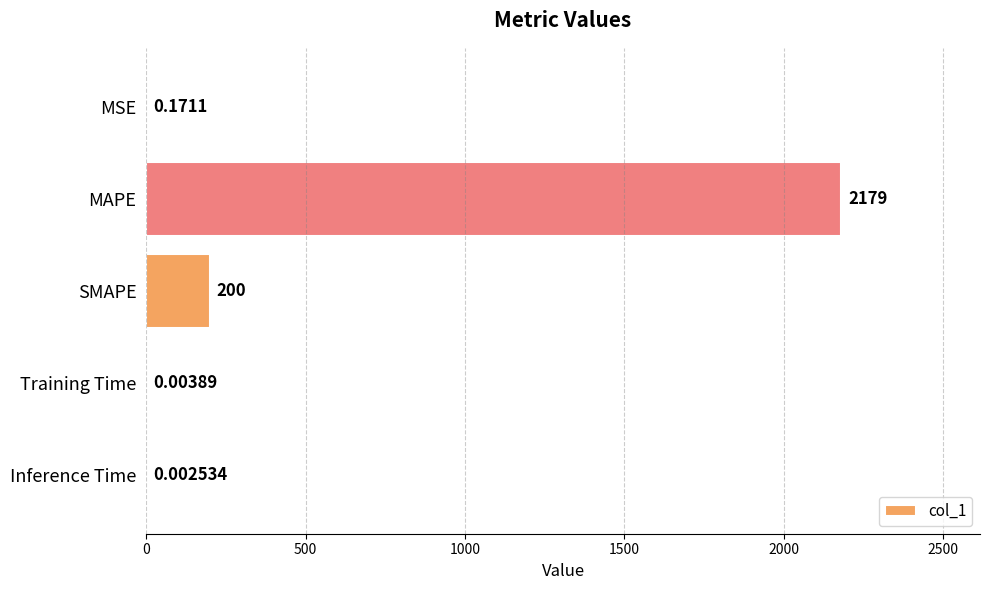

What is the sum of all values?

2379.6